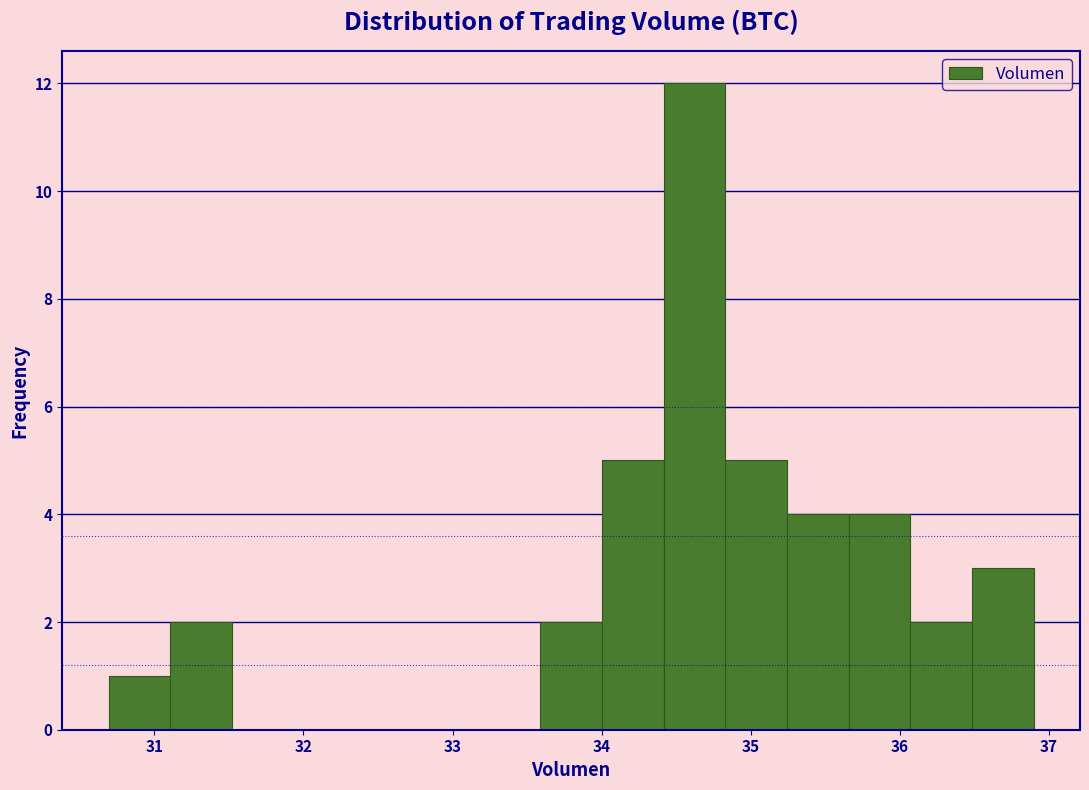

Reading left to right, list every bar in this chart as the range it spans on the x-axis followed by its height. Neither the bar edges nor the heights are printed on the chart, so give them approximately, as read against the axes.

30.7 to 31.1: 1
31.1 to 31.5: 2
31.5 to 31.9: 0
31.9 to 32.3: 0
32.3 to 32.8: 0
32.8 to 33.2: 0
33.2 to 33.6: 0
33.6 to 34.0: 2
34.0 to 34.4: 5
34.4 to 34.8: 12
34.8 to 35.2: 5
35.2 to 35.7: 4
35.7 to 36.1: 4
36.1 to 36.5: 2
36.5 to 36.9: 3